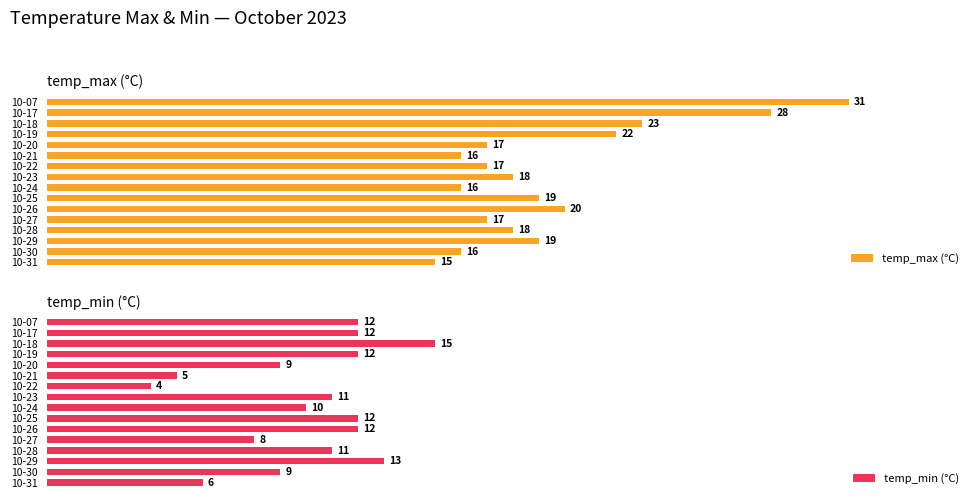

Where is temp_max (°C) nearest to the value 23?

10-18